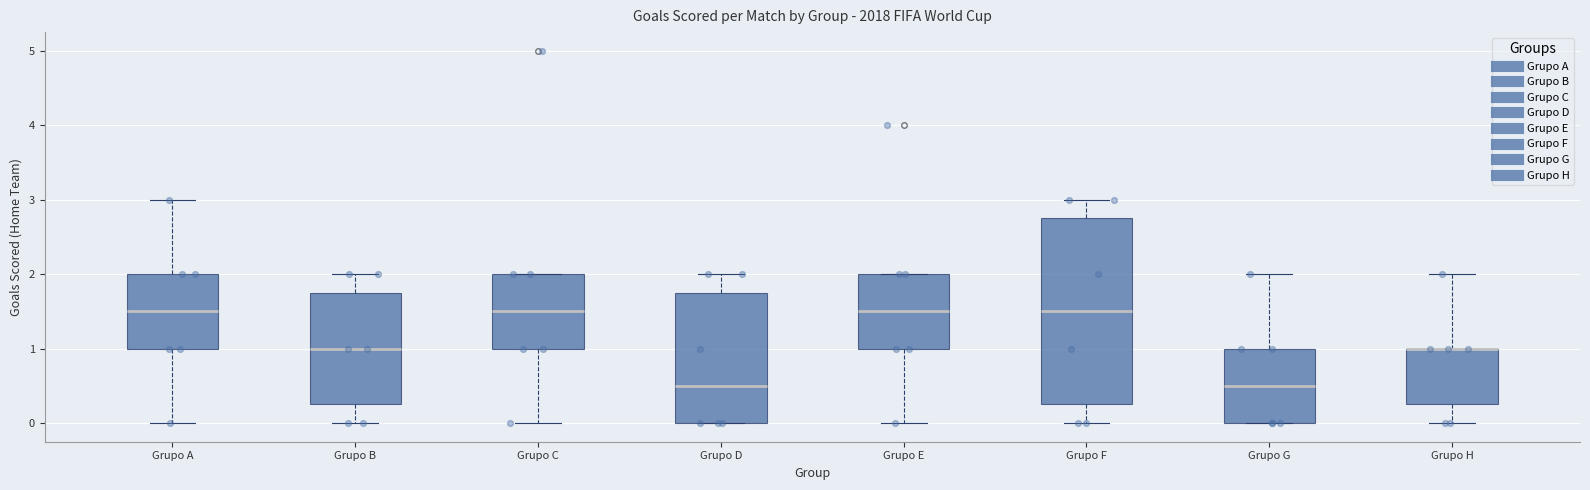

Reading left to right, transcribe this box plot: for each box, give where its median line is, the range the box spans, and where its two whiskers end, as read against the y-axis. The values are not printed on the chart, so give them approximately, as read against the axis.

Grupo A: median 1.5, box 1.0 to 2.0, whiskers 0.0 to 3.0
Grupo B: median 1.0, box 0.3 to 1.8, whiskers 0.0 to 2.0
Grupo C: median 1.5, box 1.0 to 2.0, whiskers 0.0 to 2.0
Grupo D: median 0.5, box 0.0 to 1.8, whiskers 0.0 to 2.0
Grupo E: median 1.5, box 1.0 to 2.0, whiskers 0.0 to 2.0
Grupo F: median 1.5, box 0.3 to 2.8, whiskers 0.0 to 3.0
Grupo G: median 0.5, box 0.0 to 1.0, whiskers 0.0 to 2.0
Grupo H: median 1.0 (drawn on the box's upper edge), box 0.3 to 1.0, whiskers 0.0 to 2.0